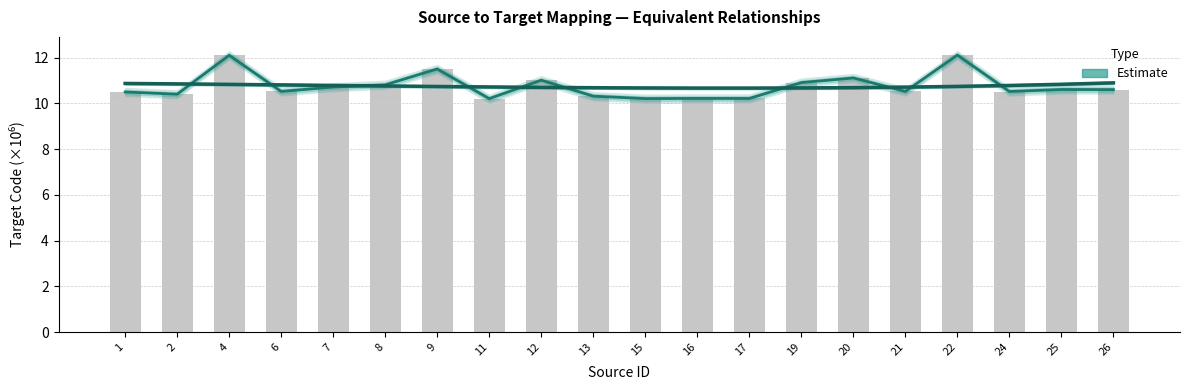

What is the difference between the maximum and second lowest values?

1.9